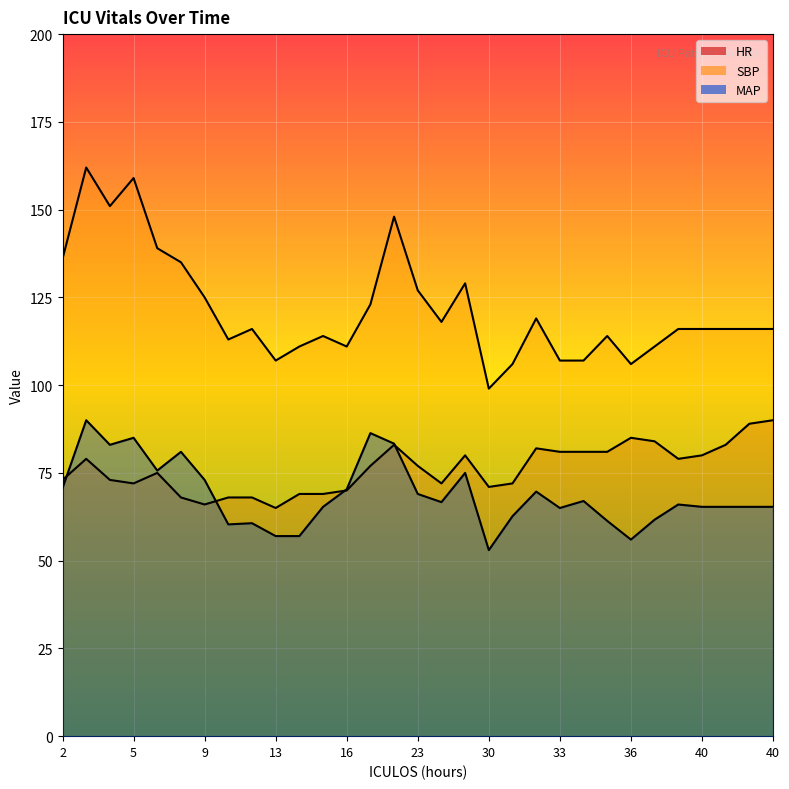

What is the smallest value displayed?

53.0